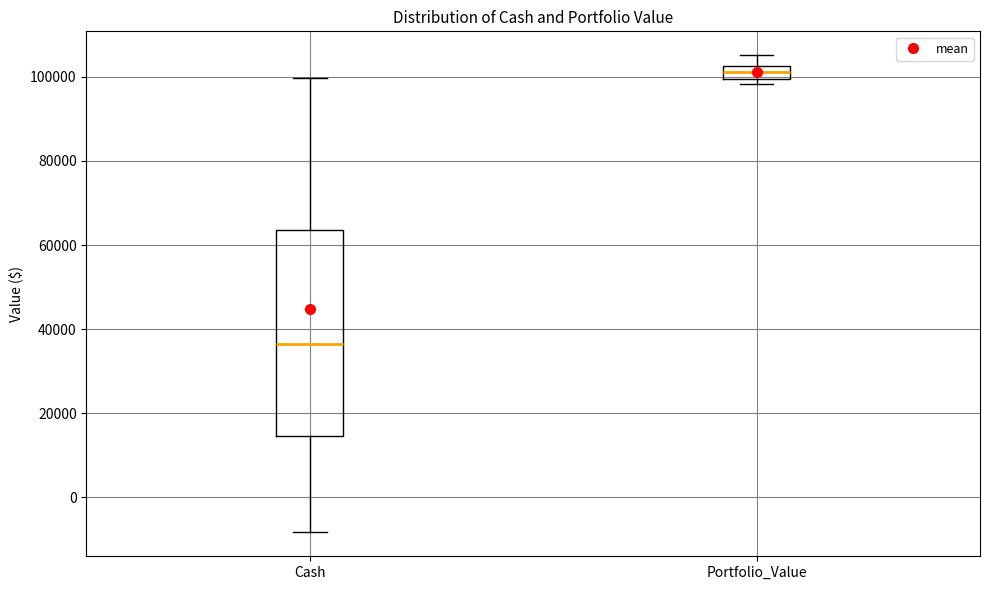

Which box has the lowest median line?

Cash